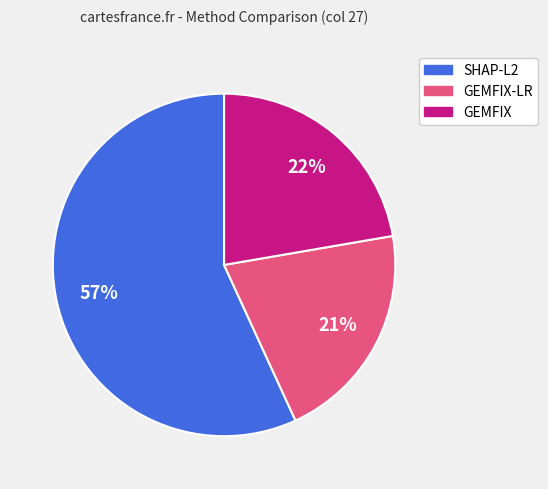

To the nearest percent, what is the difference between the largest and smallest slice percentages?

36%